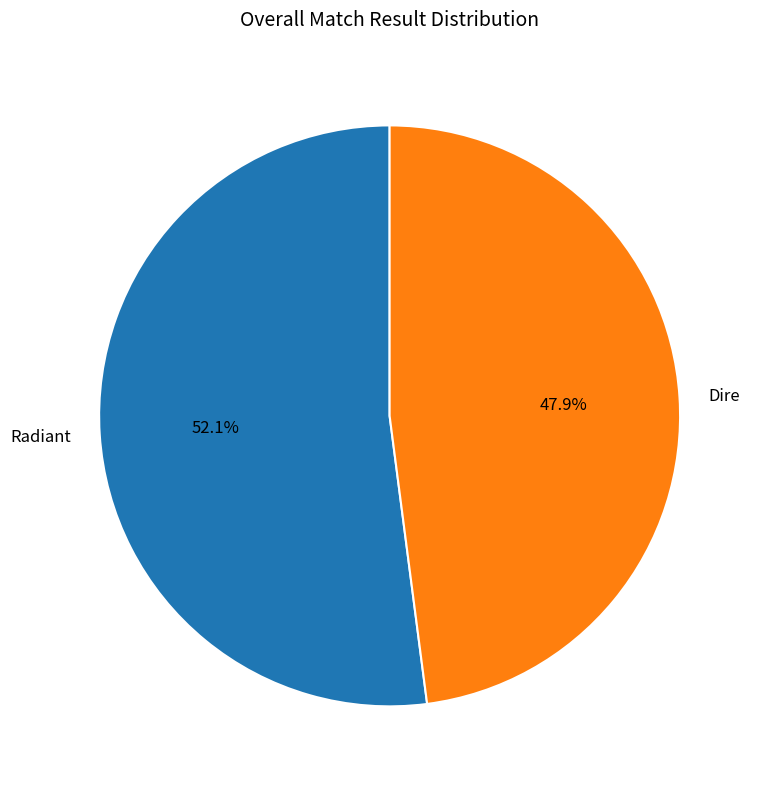

What is the total percentage of Dire and Radiant?

100.0%